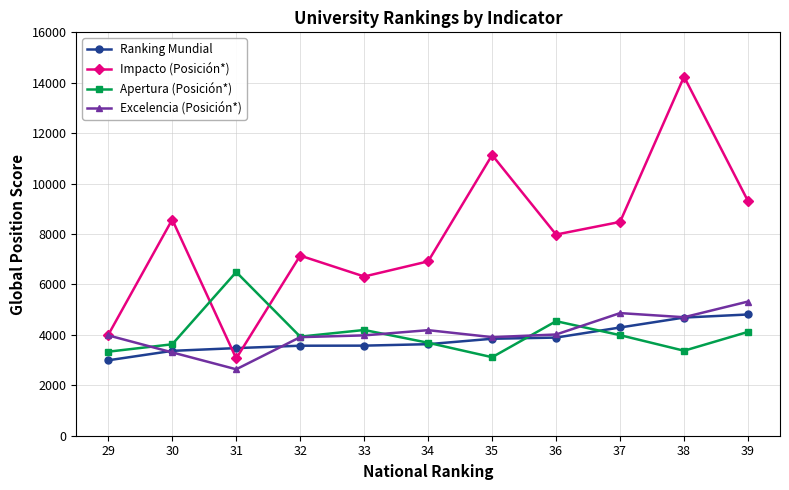

What is the spread (max minus min) of values at 36?

4086